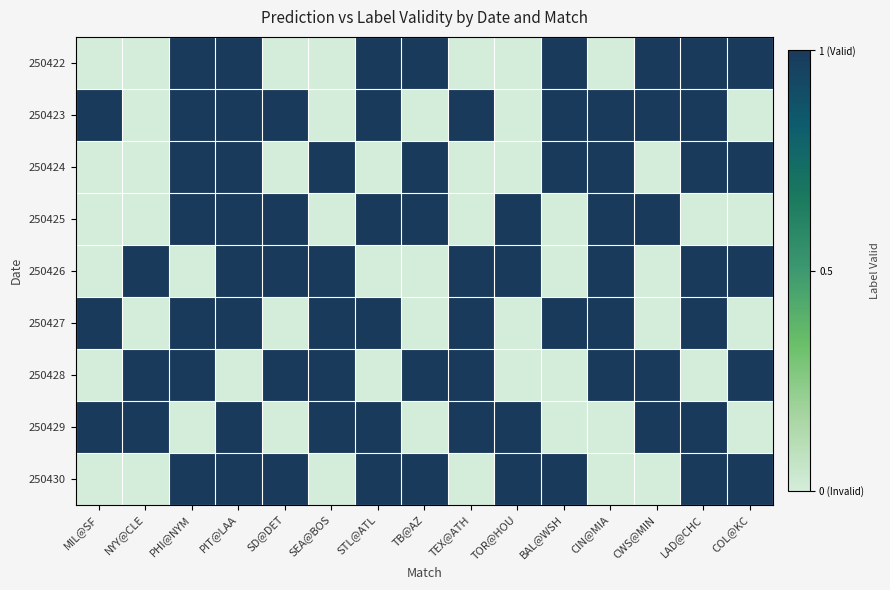

Reading left to right, transcribe all the data shown in this chart.

250422: MIL@SF=0	NYY@CLE=0	PHI@NYM=1	PIT@LAA=1	SD@DET=0	SEA@BOS=0	STL@ATL=1	TB@AZ=1	TEX@ATH=0	TOR@HOU=0	BAL@WSH=1	CIN@MIA=0	CWS@MIN=1	LAD@CHC=1	COL@KC=1
250423: MIL@SF=1	NYY@CLE=0	PHI@NYM=1	PIT@LAA=1	SD@DET=1	SEA@BOS=0	STL@ATL=1	TB@AZ=0	TEX@ATH=1	TOR@HOU=0	BAL@WSH=1	CIN@MIA=1	CWS@MIN=1	LAD@CHC=1	COL@KC=0
250424: MIL@SF=0	NYY@CLE=0	PHI@NYM=1	PIT@LAA=1	SD@DET=0	SEA@BOS=1	STL@ATL=0	TB@AZ=1	TEX@ATH=0	TOR@HOU=0	BAL@WSH=1	CIN@MIA=1	CWS@MIN=0	LAD@CHC=1	COL@KC=1
250425: MIL@SF=0	NYY@CLE=0	PHI@NYM=1	PIT@LAA=1	SD@DET=1	SEA@BOS=0	STL@ATL=1	TB@AZ=1	TEX@ATH=0	TOR@HOU=1	BAL@WSH=0	CIN@MIA=1	CWS@MIN=1	LAD@CHC=0	COL@KC=0
250426: MIL@SF=0	NYY@CLE=1	PHI@NYM=0	PIT@LAA=1	SD@DET=1	SEA@BOS=1	STL@ATL=0	TB@AZ=0	TEX@ATH=1	TOR@HOU=1	BAL@WSH=0	CIN@MIA=1	CWS@MIN=0	LAD@CHC=1	COL@KC=1
250427: MIL@SF=1	NYY@CLE=0	PHI@NYM=1	PIT@LAA=1	SD@DET=0	SEA@BOS=1	STL@ATL=1	TB@AZ=0	TEX@ATH=1	TOR@HOU=0	BAL@WSH=1	CIN@MIA=1	CWS@MIN=0	LAD@CHC=1	COL@KC=0
250428: MIL@SF=0	NYY@CLE=1	PHI@NYM=1	PIT@LAA=0	SD@DET=1	SEA@BOS=1	STL@ATL=0	TB@AZ=1	TEX@ATH=1	TOR@HOU=0	BAL@WSH=0	CIN@MIA=1	CWS@MIN=1	LAD@CHC=0	COL@KC=1
250429: MIL@SF=1	NYY@CLE=1	PHI@NYM=0	PIT@LAA=1	SD@DET=0	SEA@BOS=1	STL@ATL=1	TB@AZ=0	TEX@ATH=1	TOR@HOU=1	BAL@WSH=0	CIN@MIA=0	CWS@MIN=1	LAD@CHC=1	COL@KC=0
250430: MIL@SF=0	NYY@CLE=0	PHI@NYM=1	PIT@LAA=1	SD@DET=1	SEA@BOS=0	STL@ATL=1	TB@AZ=1	TEX@ATH=0	TOR@HOU=1	BAL@WSH=1	CIN@MIA=0	CWS@MIN=0	LAD@CHC=1	COL@KC=1